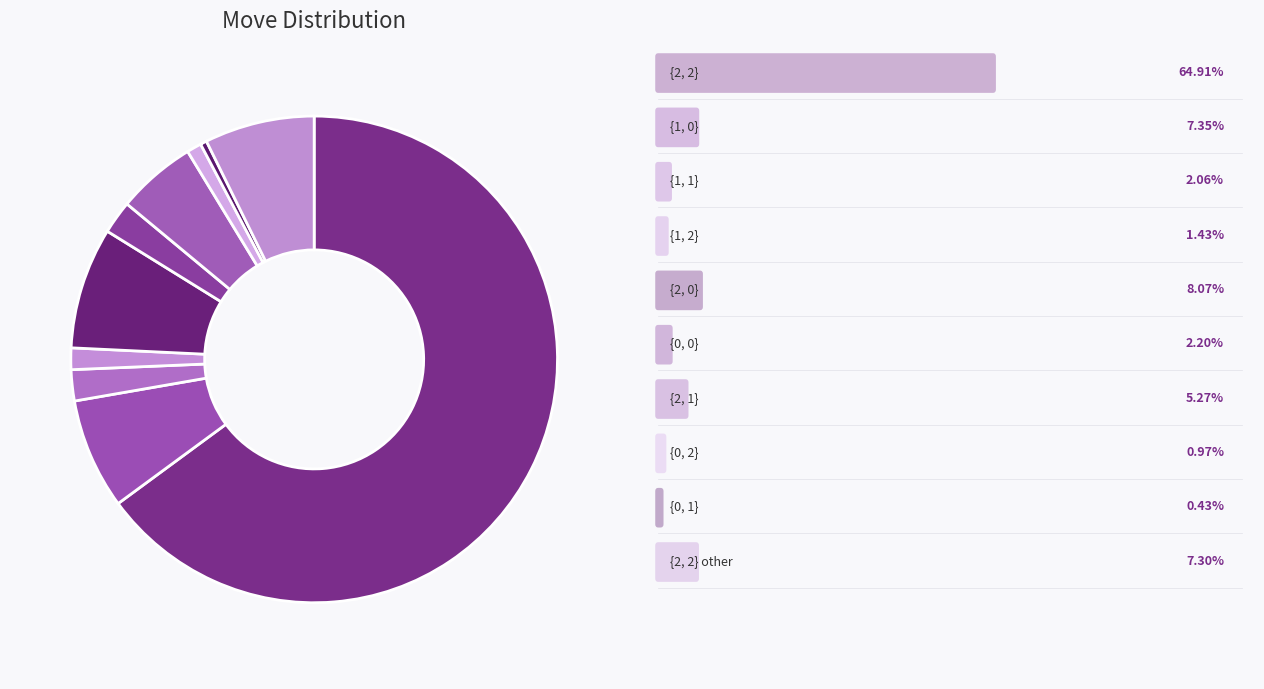

Count the number of slices in the pie.

10